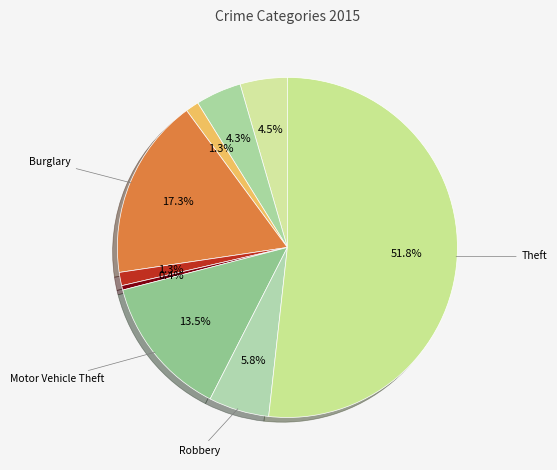

Which category has the smallest portion of the pie?

Homicide